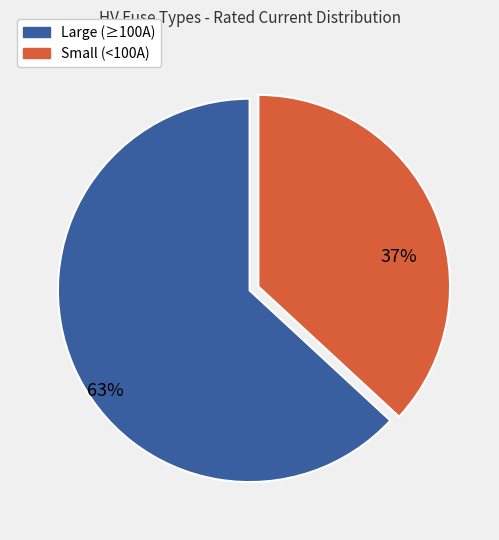

How many segments does this pie chart have?

2